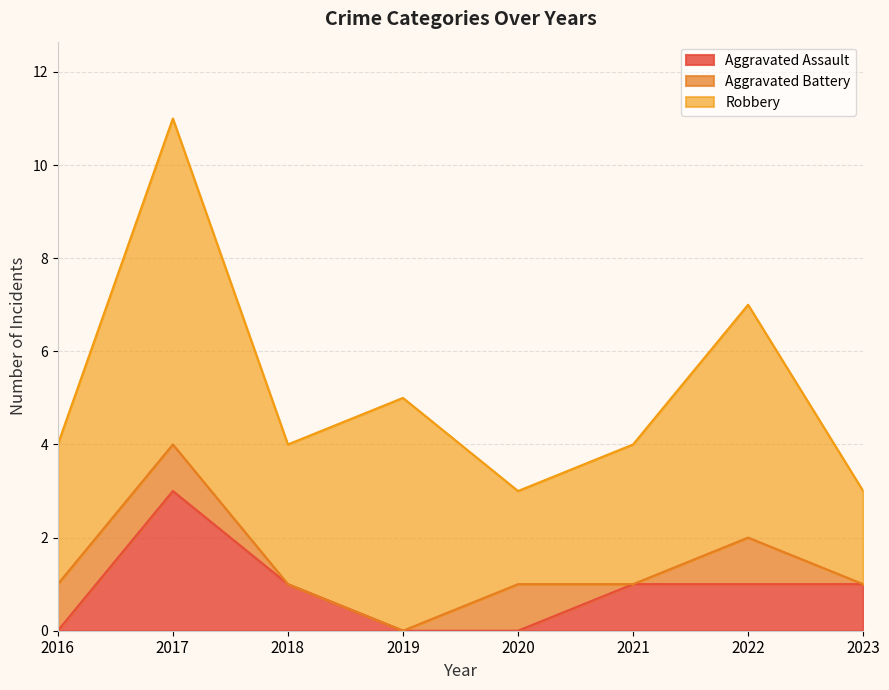

After their last crossing, which series has the higher values: Aggravated Battery or Aggravated Assault?

Aggravated Assault